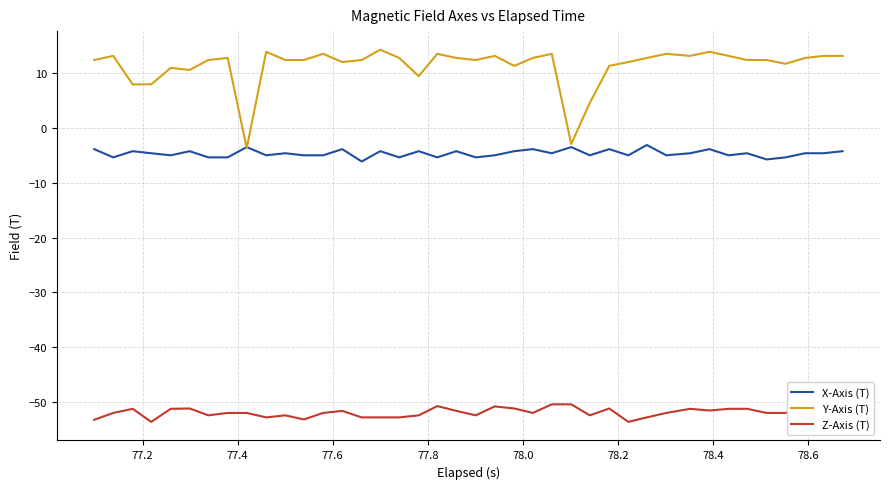

List the series in order of their peak value, highest first.

Y-Axis (T), X-Axis (T), Z-Axis (T)